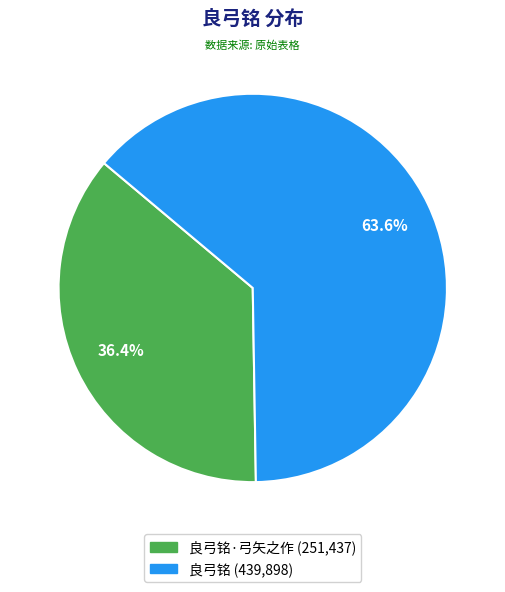

Is there any slice that represents more than half of the pie?

Yes